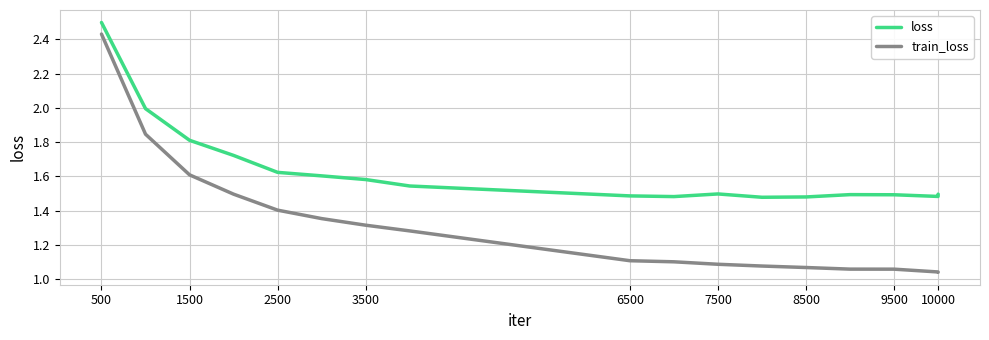

True or false: loss and train_loss intersect in this chart.

False